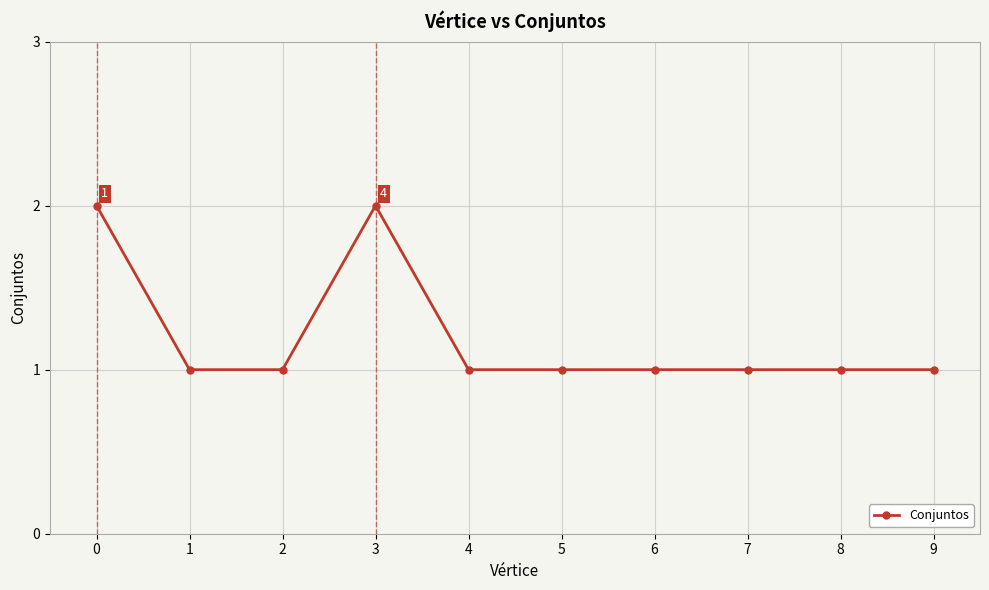

Does the chart have visible grid lines?

Yes